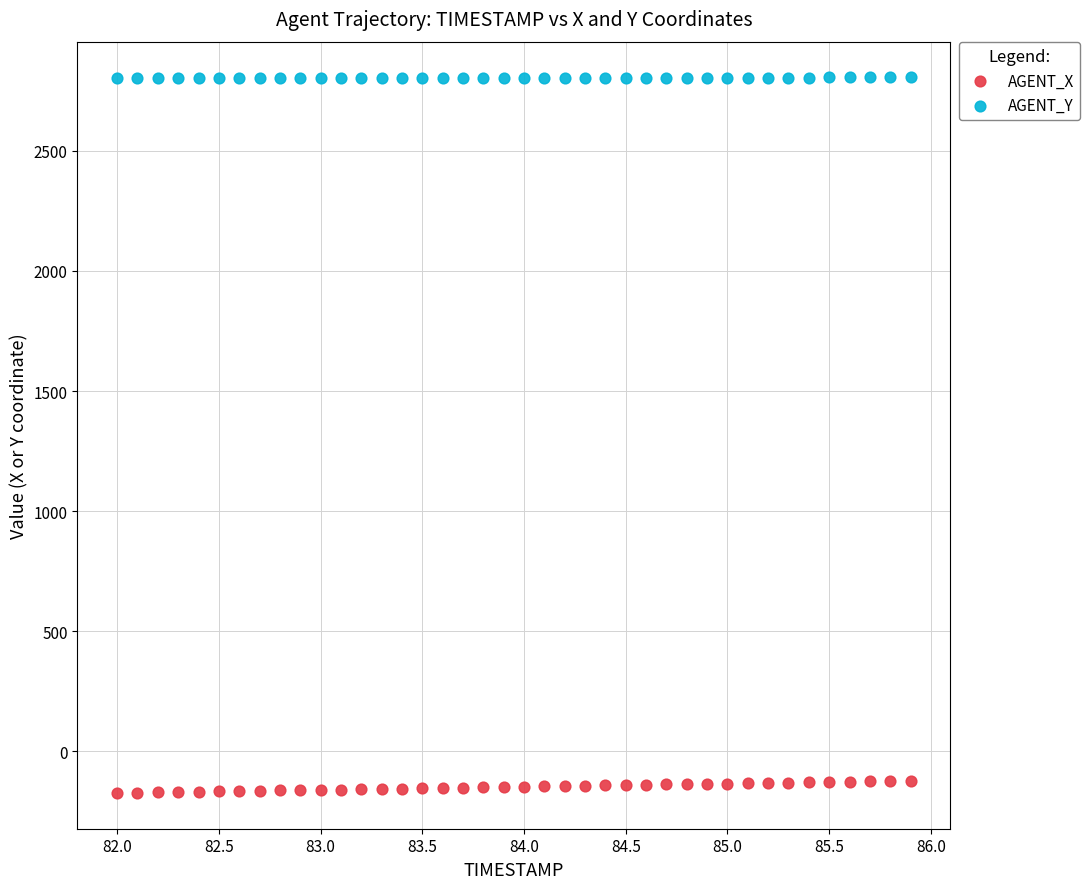

What is the X range (max minus min) for the scatter plot?

3.9